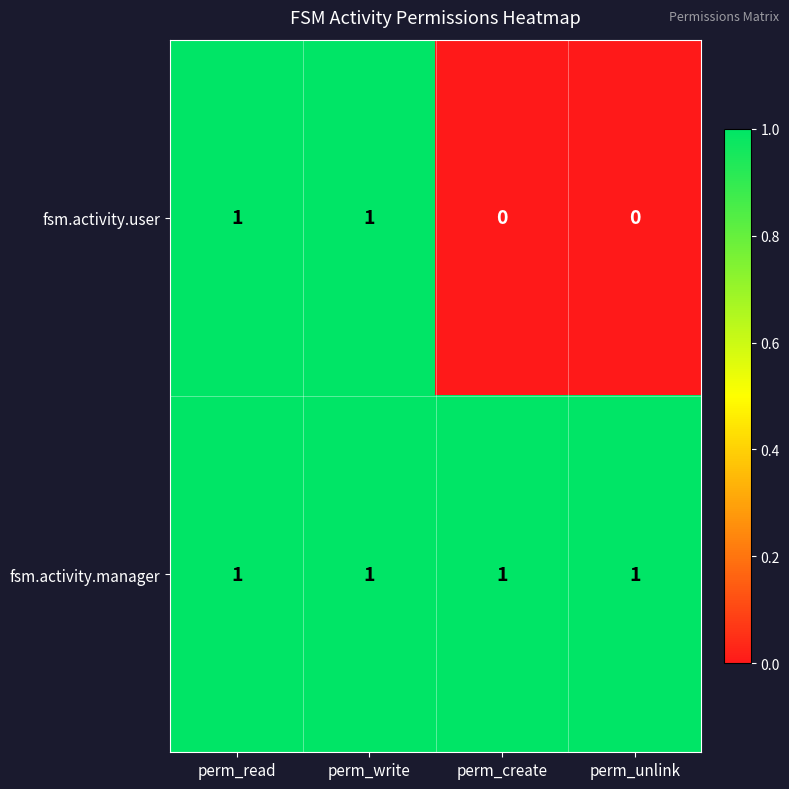

At how many categories does at least one series exceed 0?

4